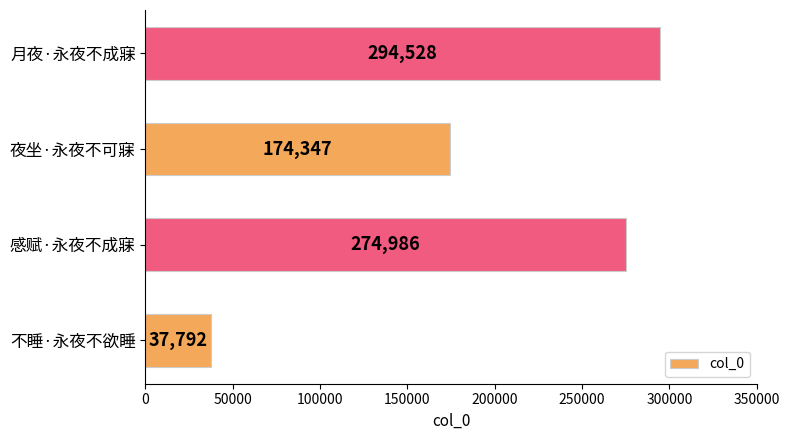

List the labels in order of value, largest first.

月夜·永夜不成寐, 感赋·永夜不成寐, 夜坐·永夜不可寐, 不睡·永夜不欲睡